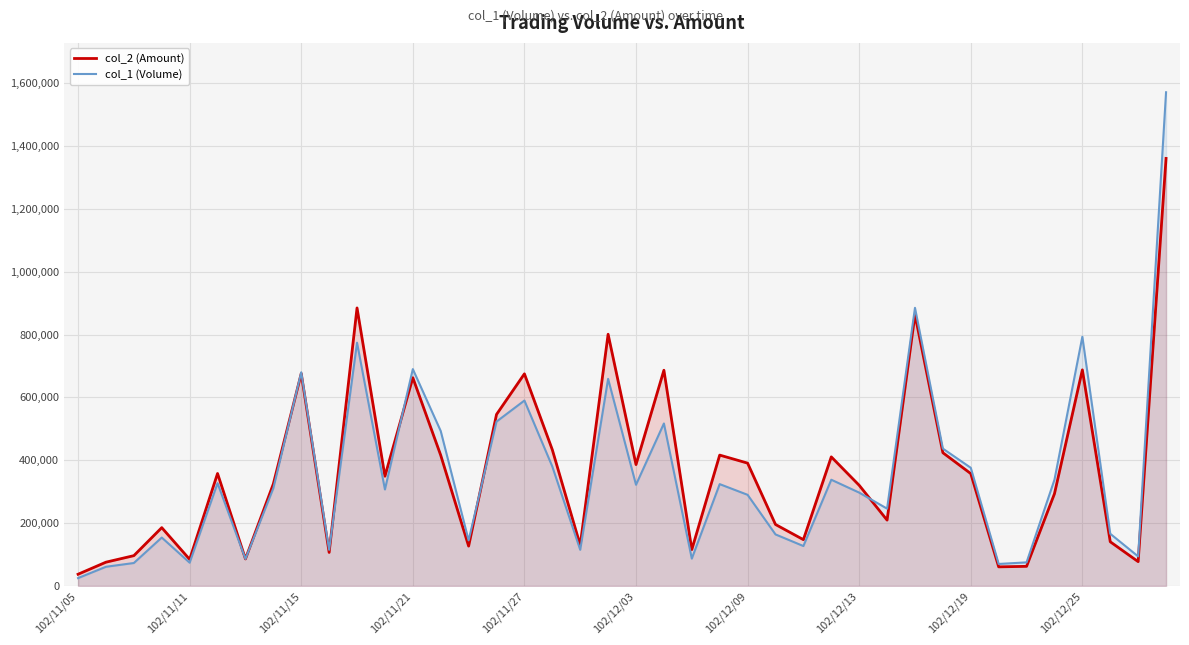

What is the total value across all series at 37?

306540